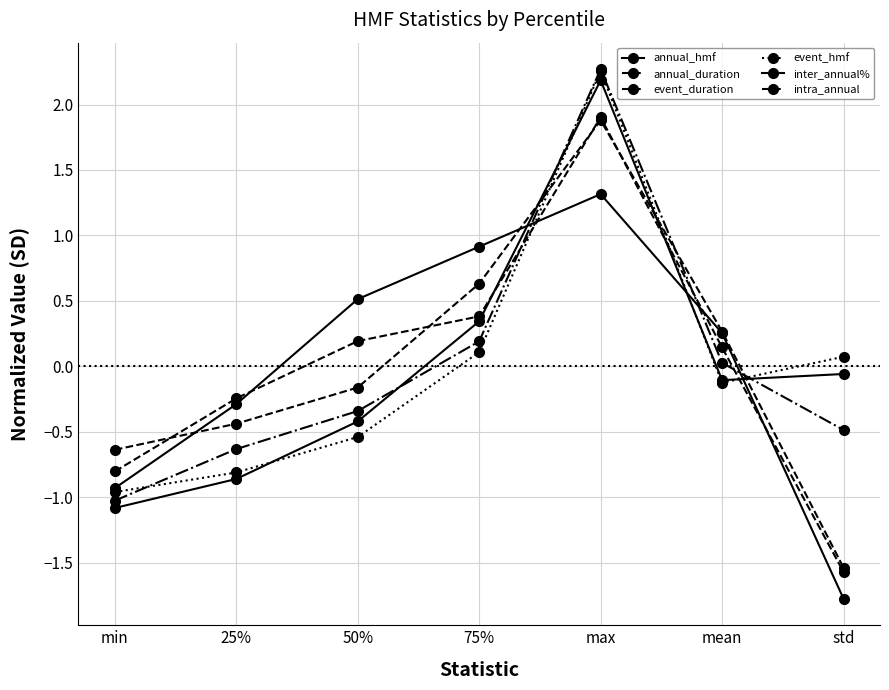

How many positive values does the annual_hmf series have?

2